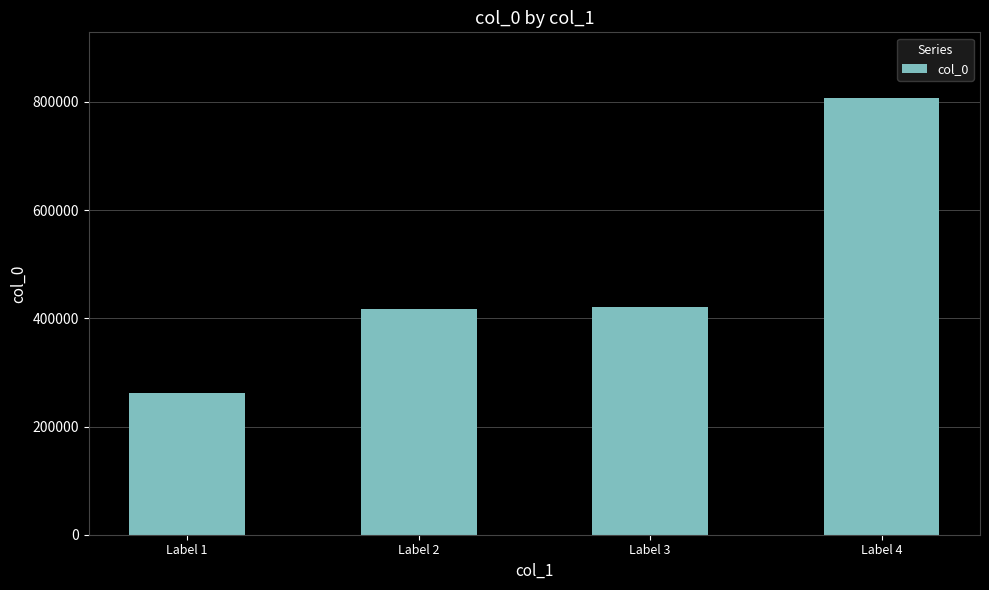

What is the difference between the maximum and minimum values?

545551